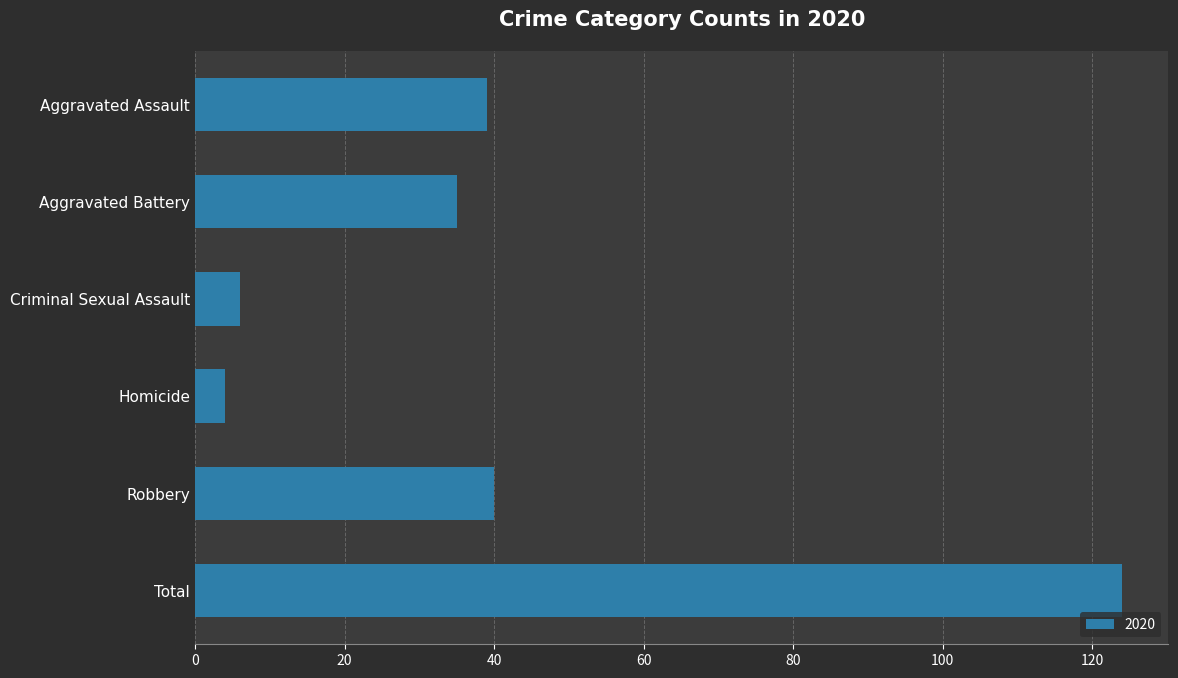

What is the greatest value displayed?

124